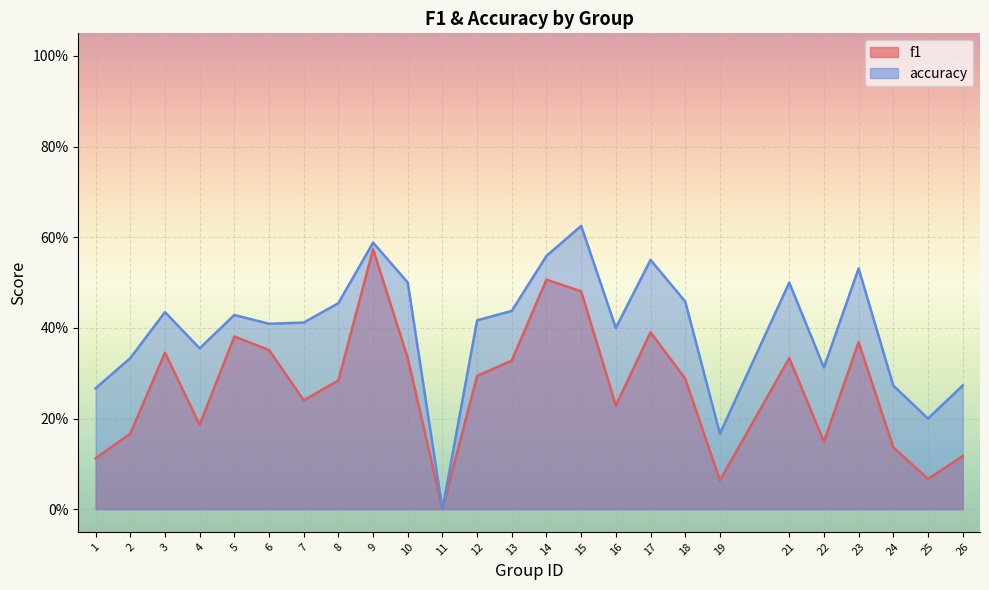

What is the value of the f1 point at the 6th from the left?

0.4